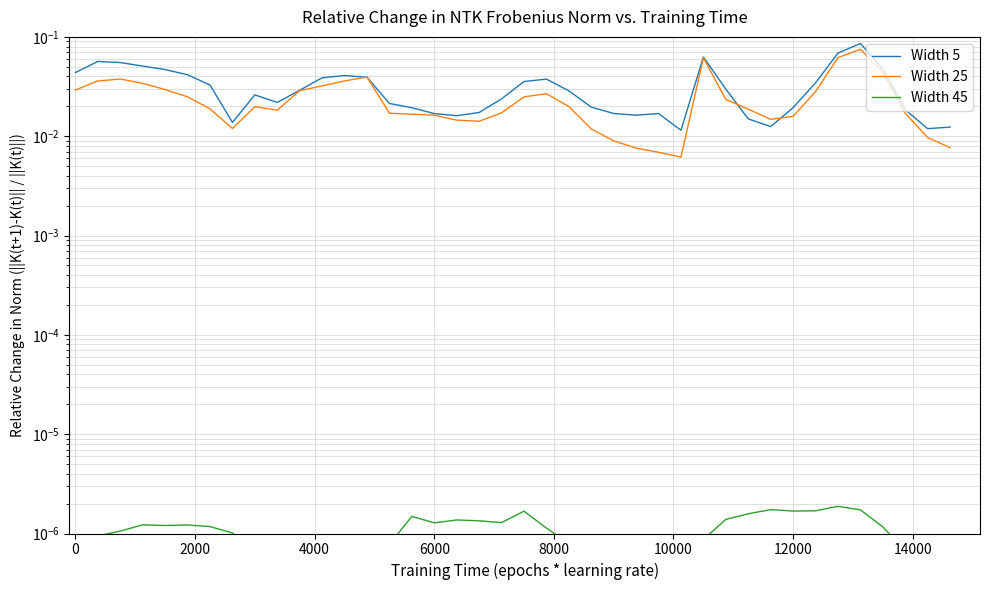

What is the maximum value for Width 25?

0.1